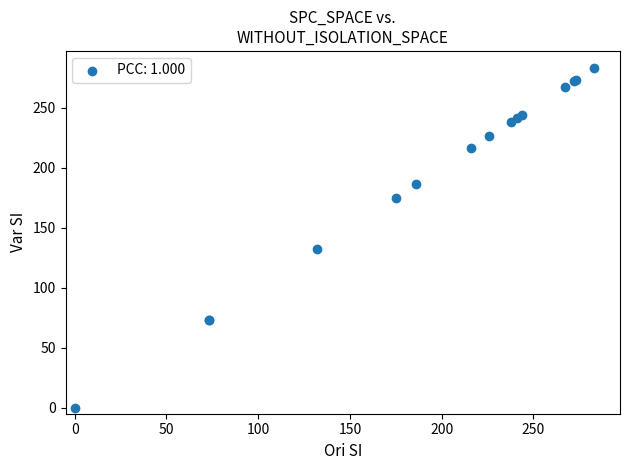

What Y value in the scatter plot is closest to 141?

132